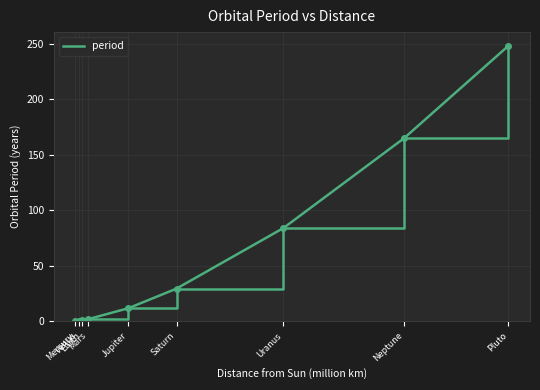

What is the maximum value shown in the chart?

247.9